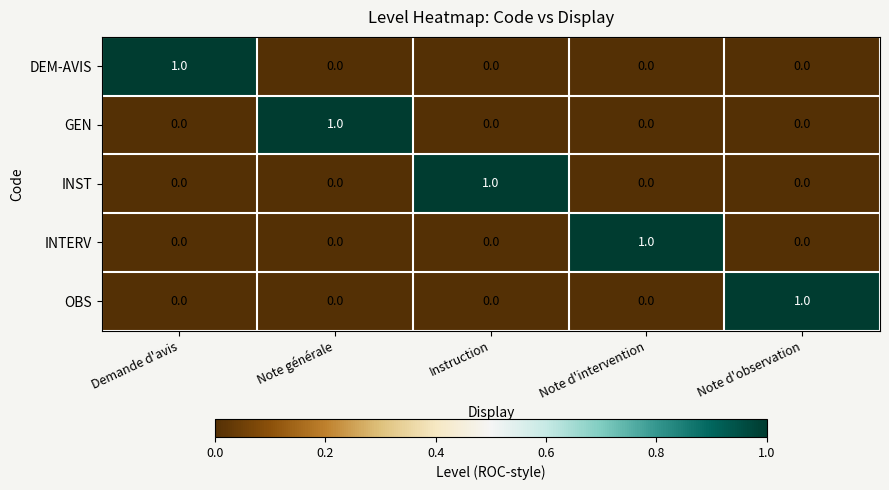

What is the difference between the highest and lowest values at Demande d'avis?

1